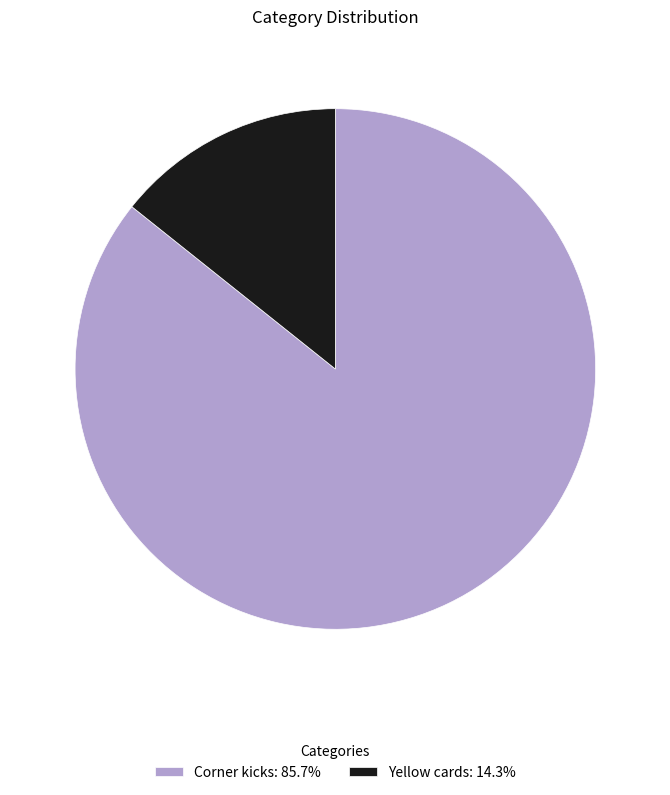

Is Yellow cards: 14.3% the majority of the pie?

No